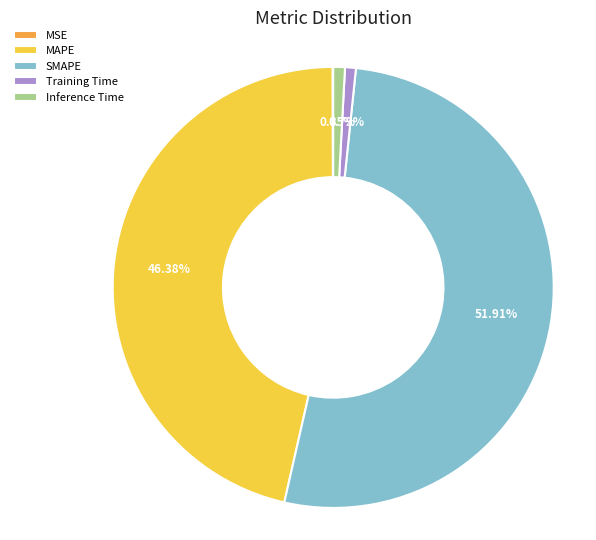

True or false: Inference Time accounts for 15% of the total.

False